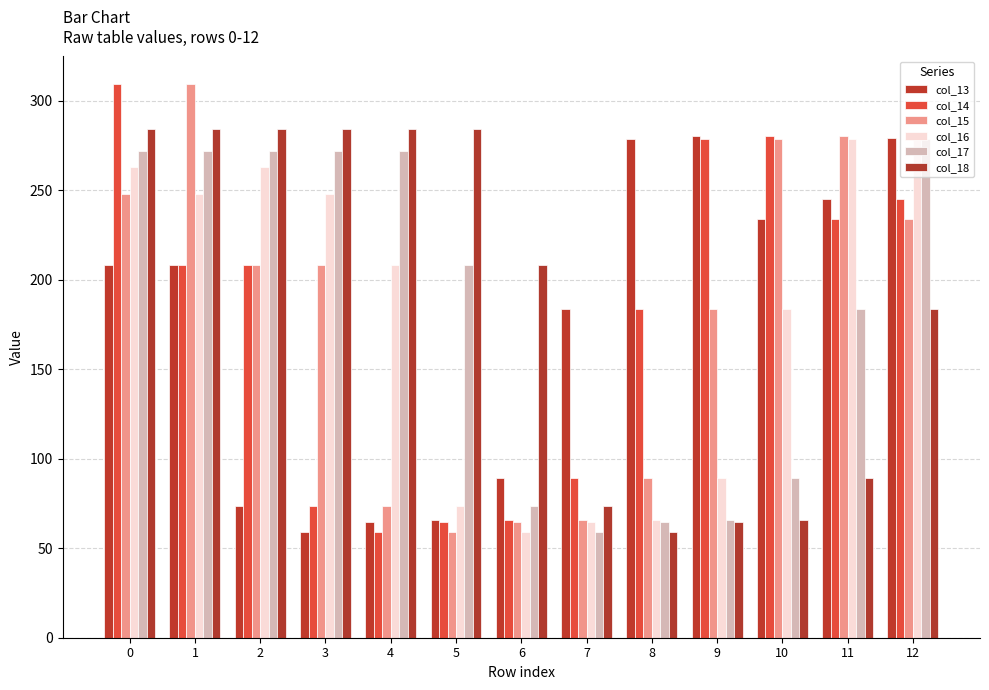

At 9, list the series in order from largest to smallest.

col_13, col_14, col_15, col_16, col_17, col_18